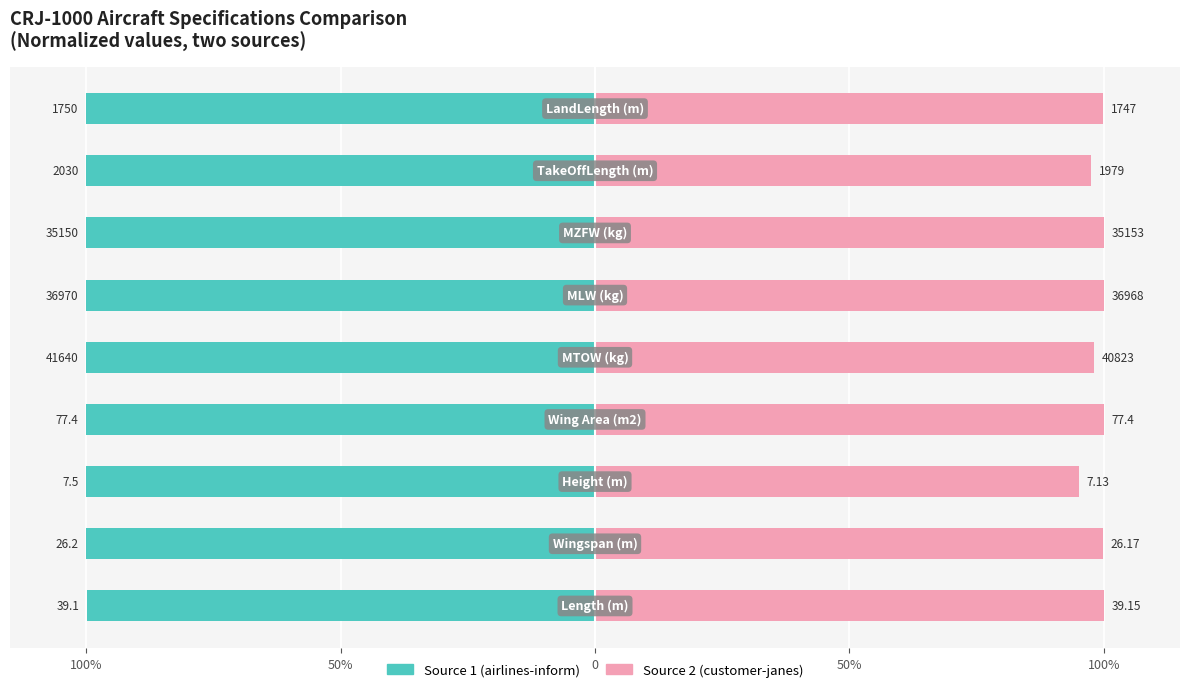

What are all the series names shown in the legend?

Source 1 (airlines-inform), Source 2 (customer-janes)